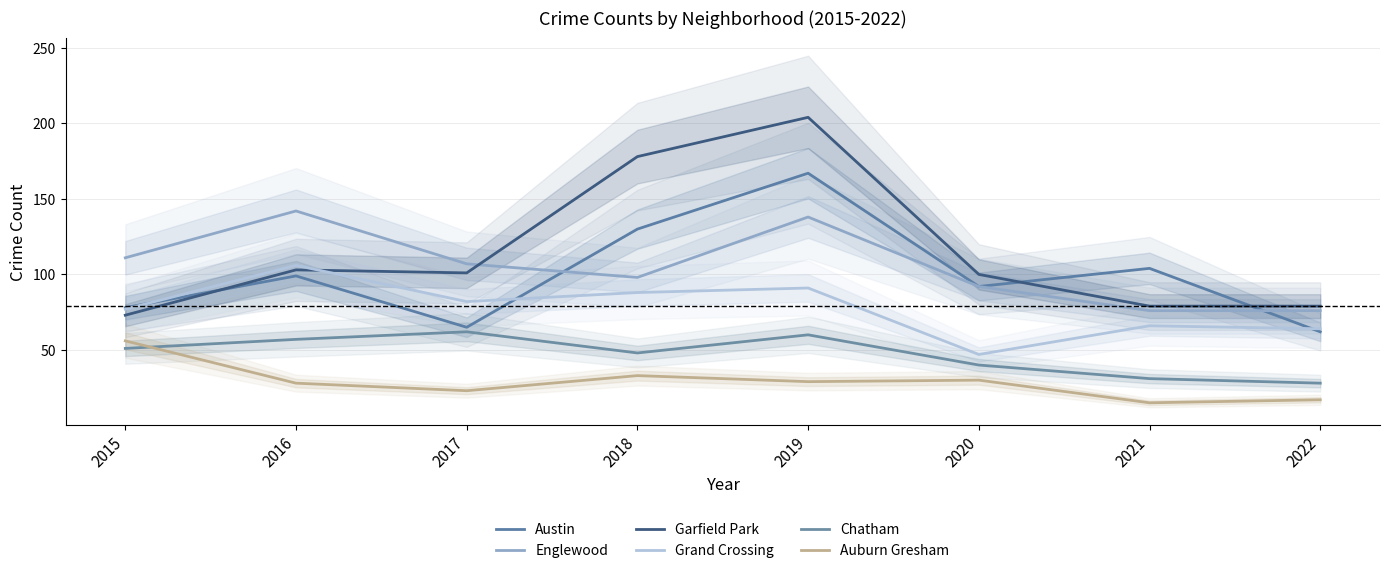

What is the sum of the Grand Crossing values at 2016 and 2019?

197